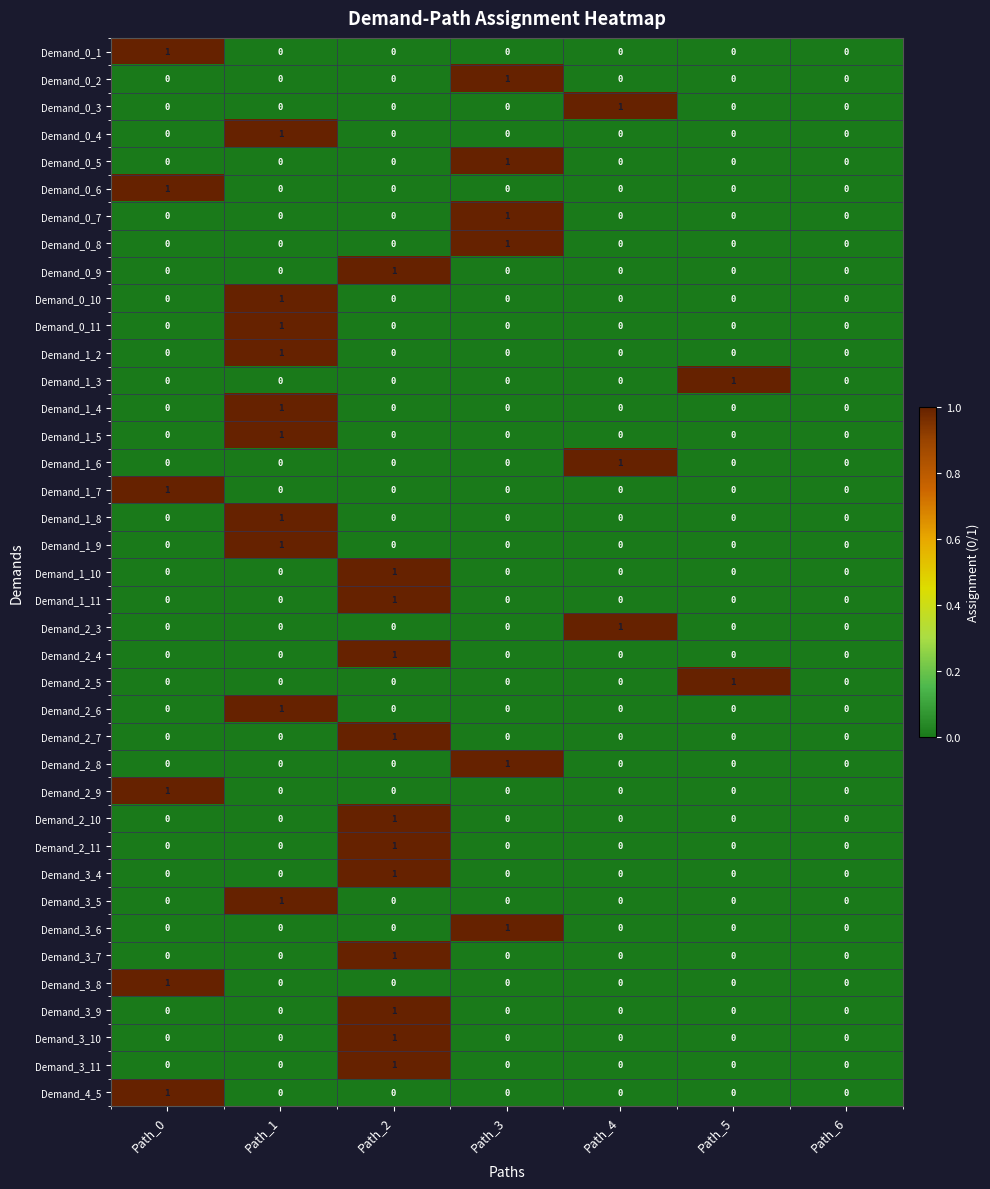

True or false: Demand_0_8 has a value of 0 at Path_1.

True